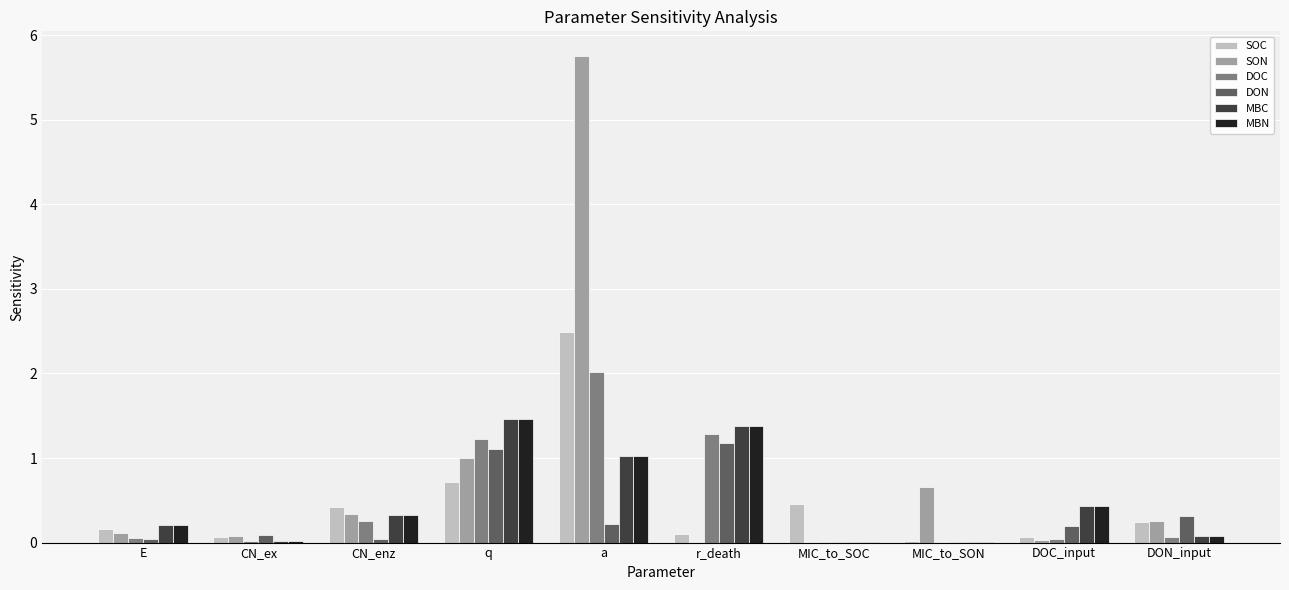

At which category is the sum across all series the highest?

a